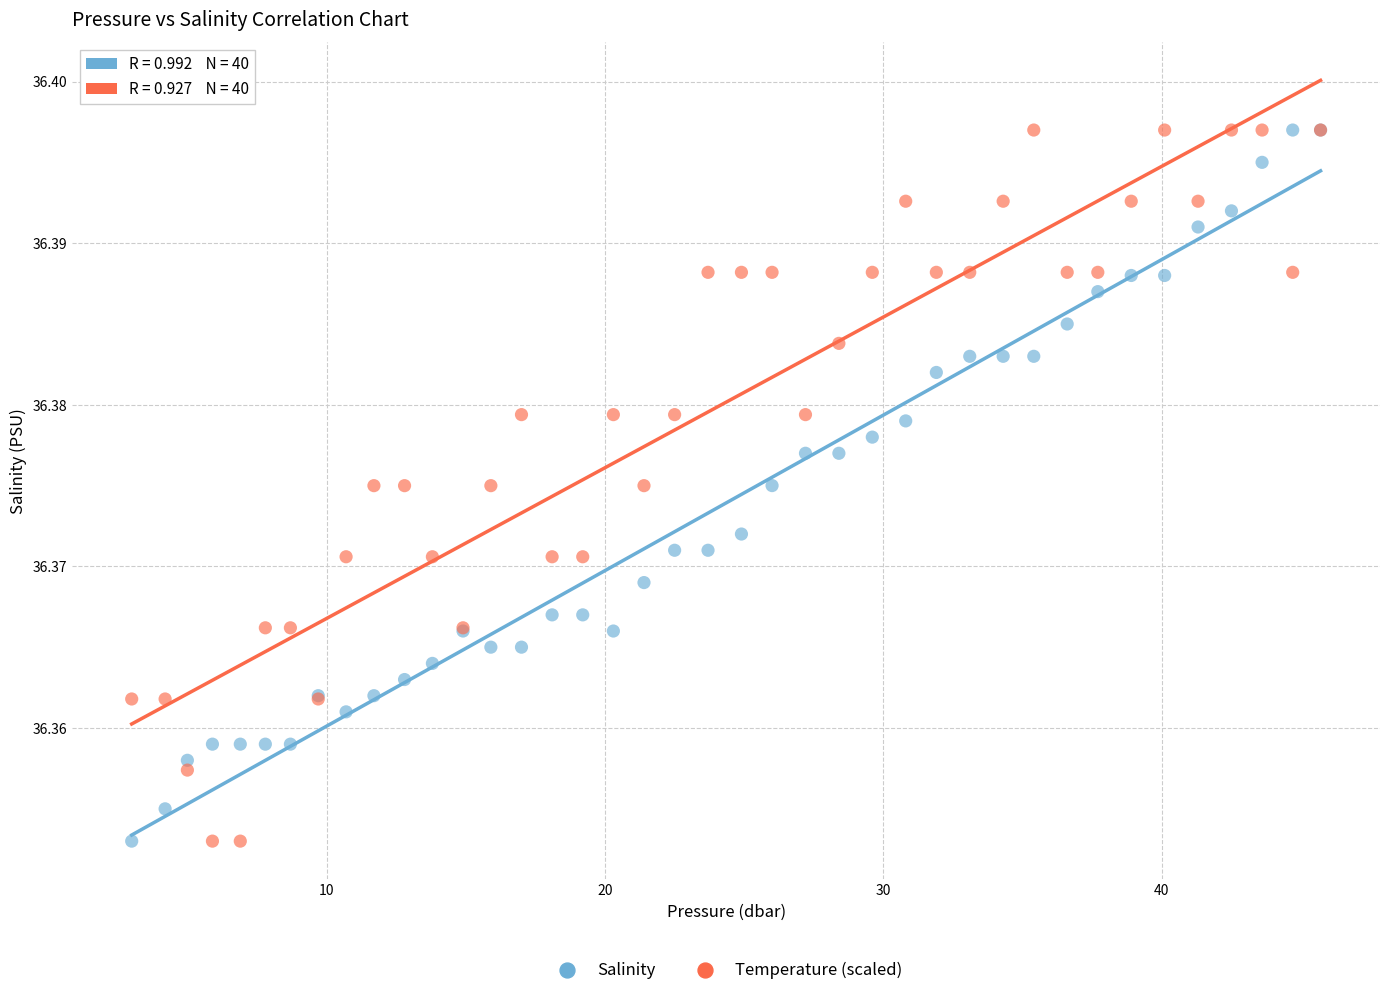

What is the X range (max minus min) for the scatter plot?

42.7